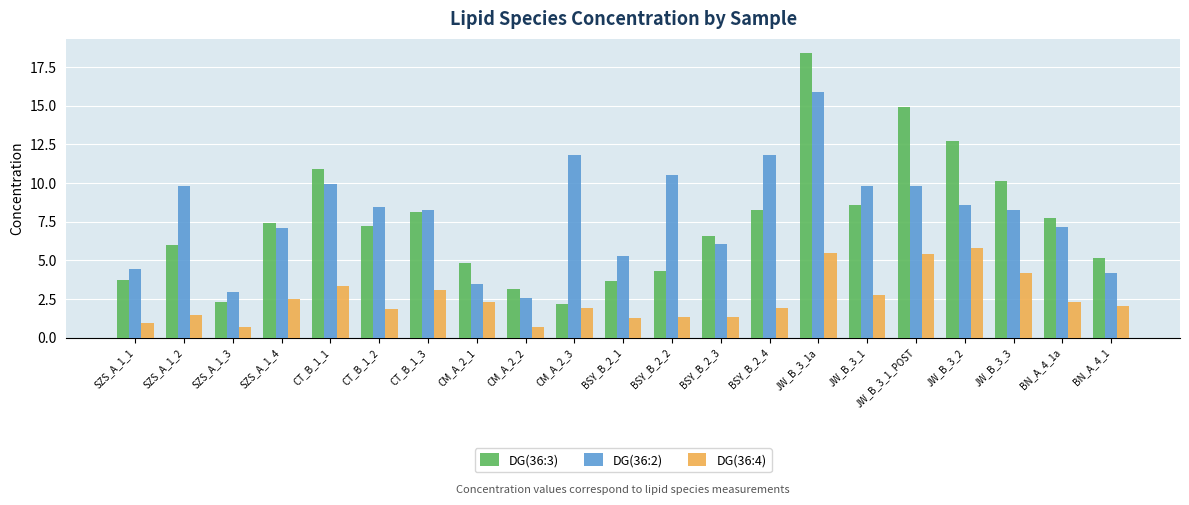

What is the greatest value displayed?

18.4